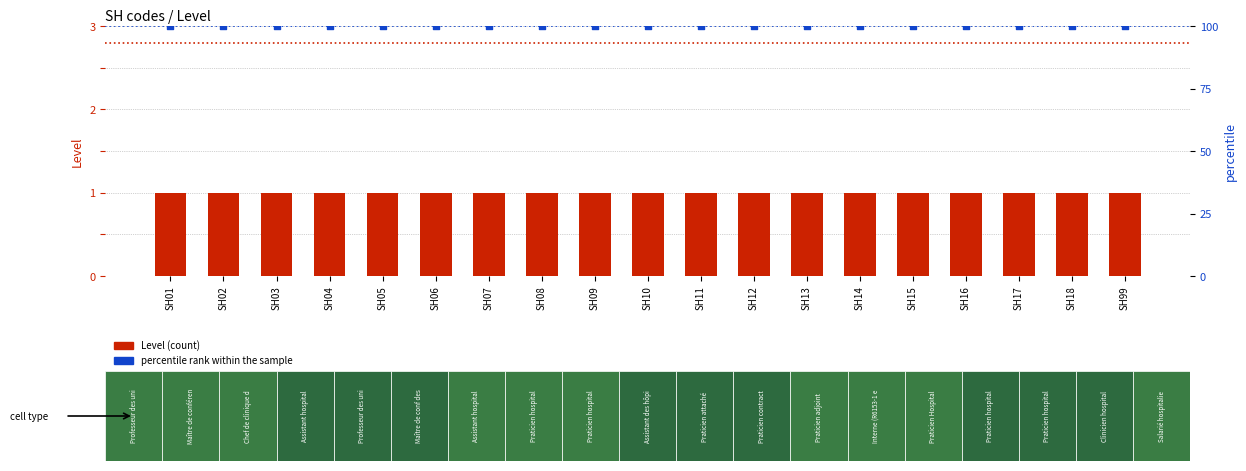

Which series has the largest total across all categories?

percentile rank within the sample